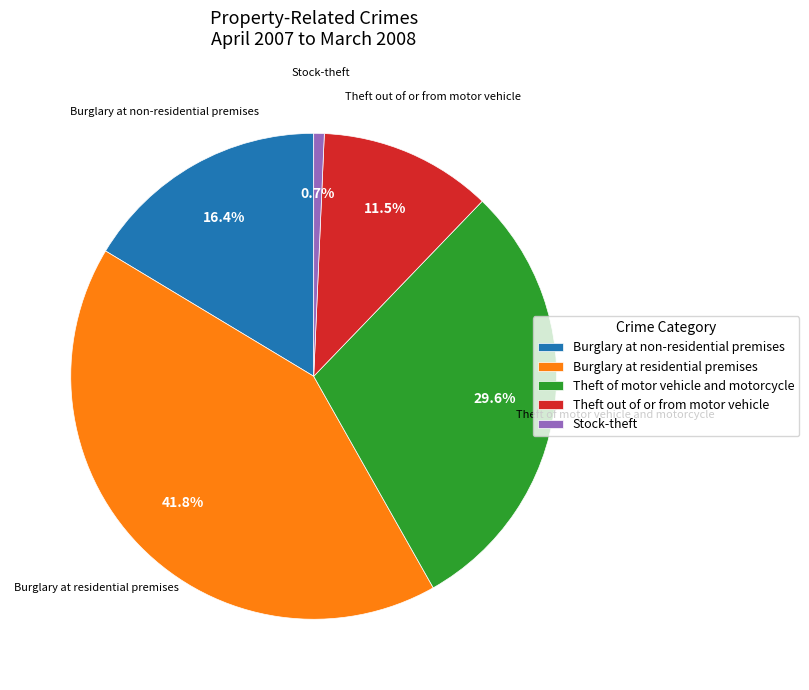

To the nearest percent, what is the combined percentage of Theft out of or from motor vehicle and Burglary at residential premises?

53%